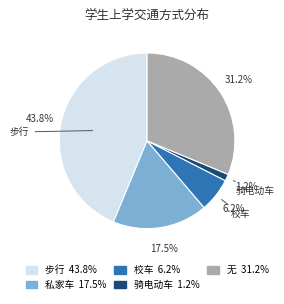

To the nearest percent, what is the difference between the 骑电动车 and 无 slice percentages?

30%